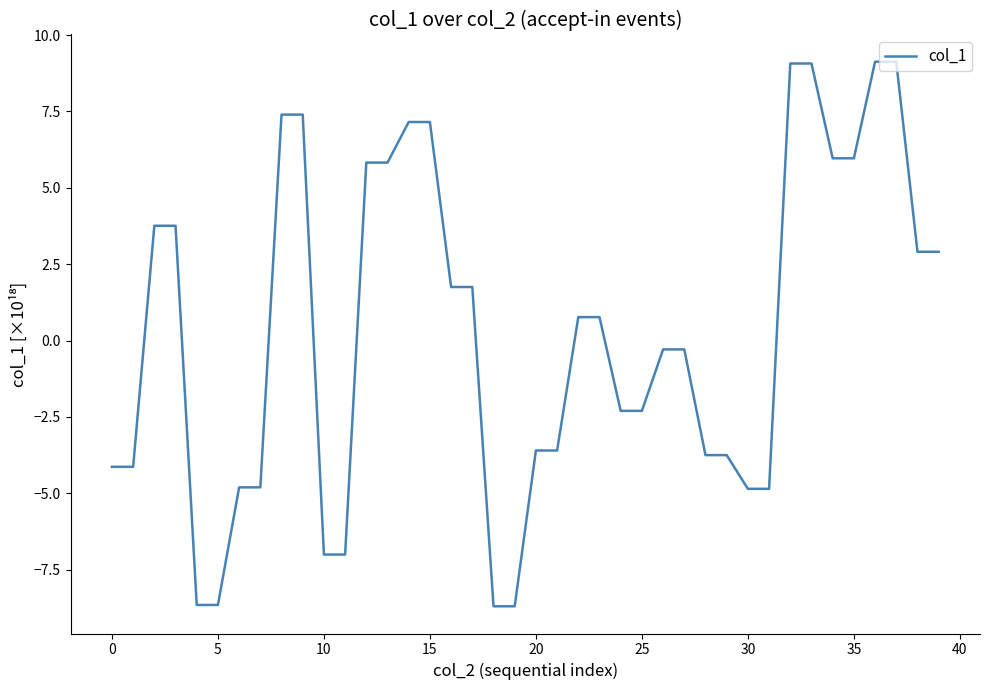

What is the difference between the maximum and minimum values?

17.8